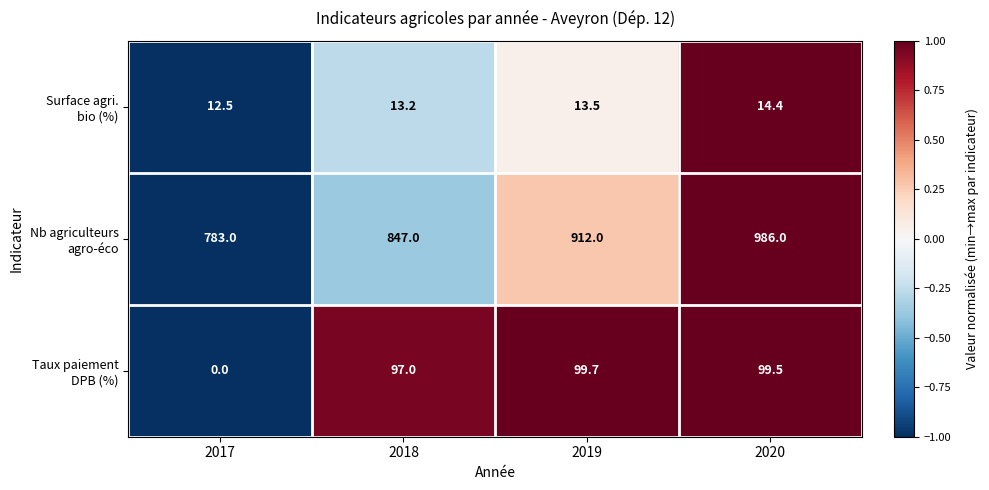

At which category is the sum across all series the highest?

2020